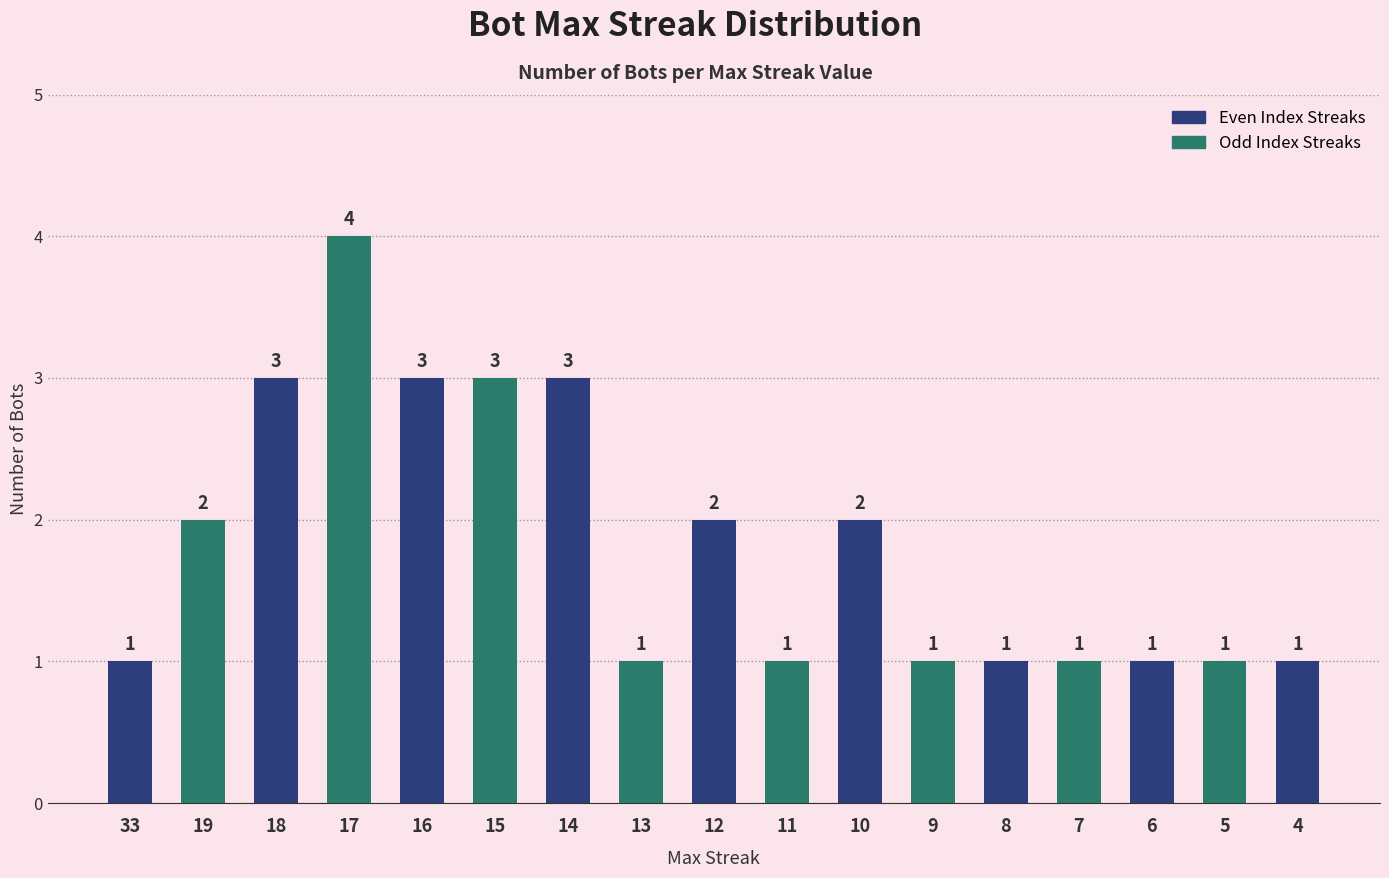

Which has a higher value, 33 or 16?

16